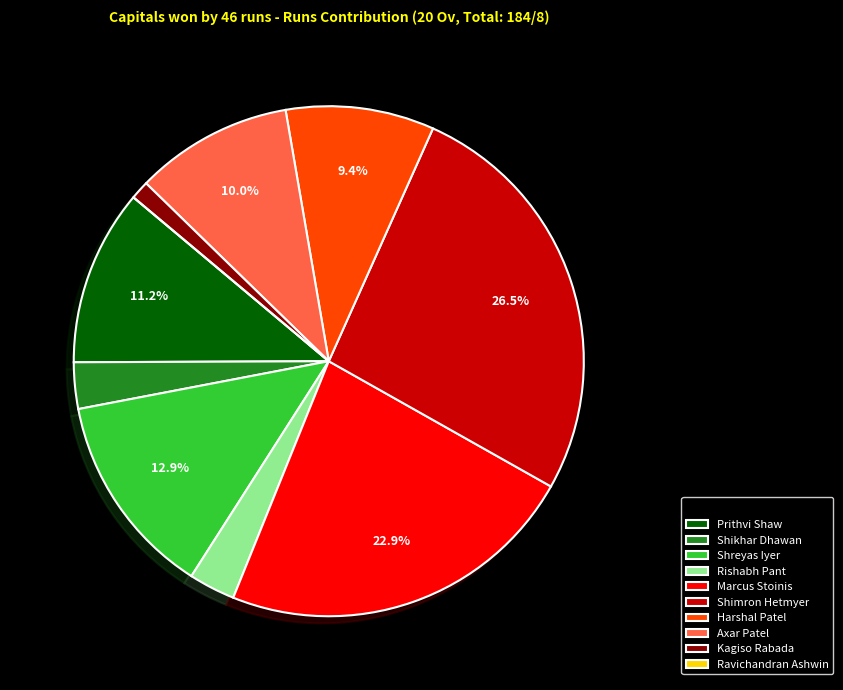

Is the sum of Kagiso Rabada and Harshal Patel greater than half?

No